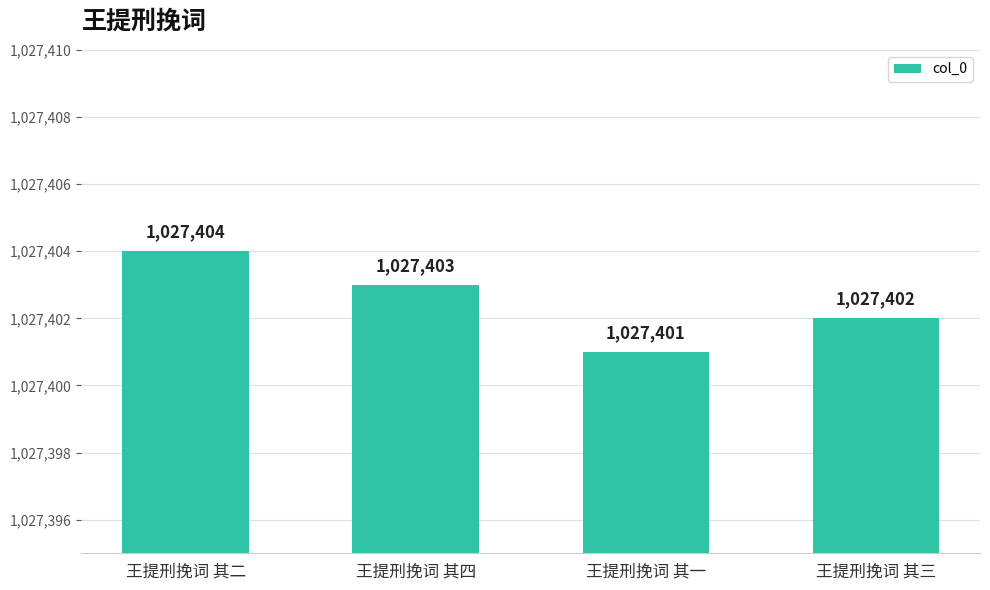

What is the minimum value shown in the chart?

1027401